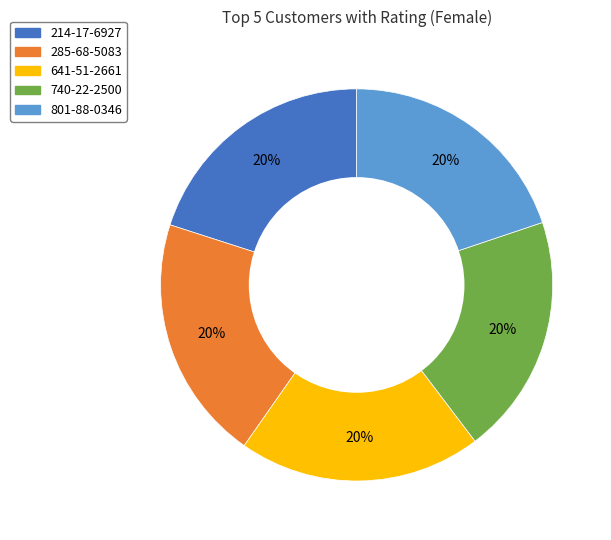

Approximately how many times larger is the value at 285-68-5083 compared to 214-17-6927?

1.0